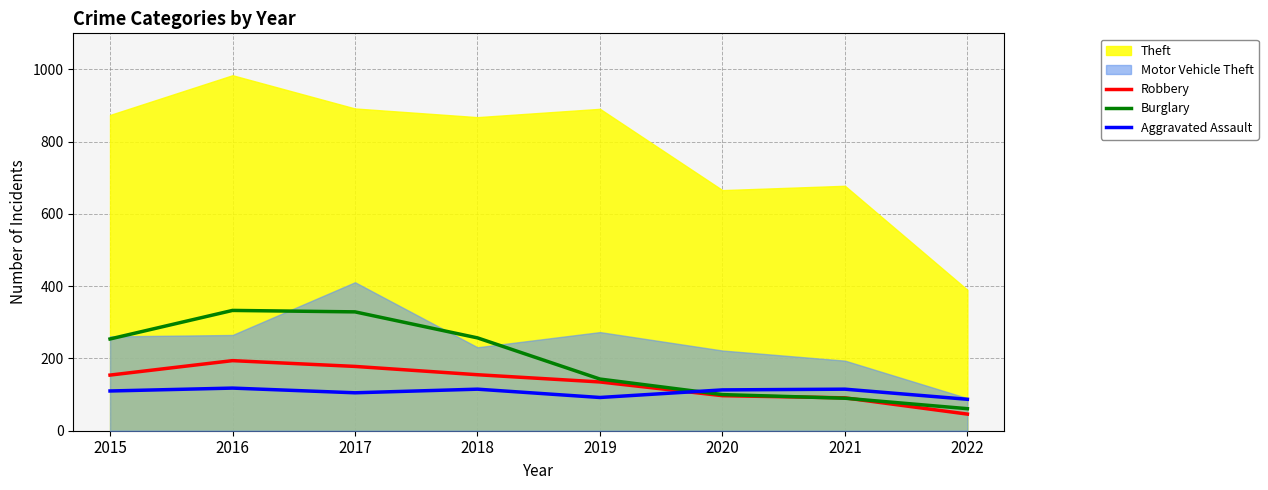

How many intersections are there between Robbery and Aggravated Assault?

1